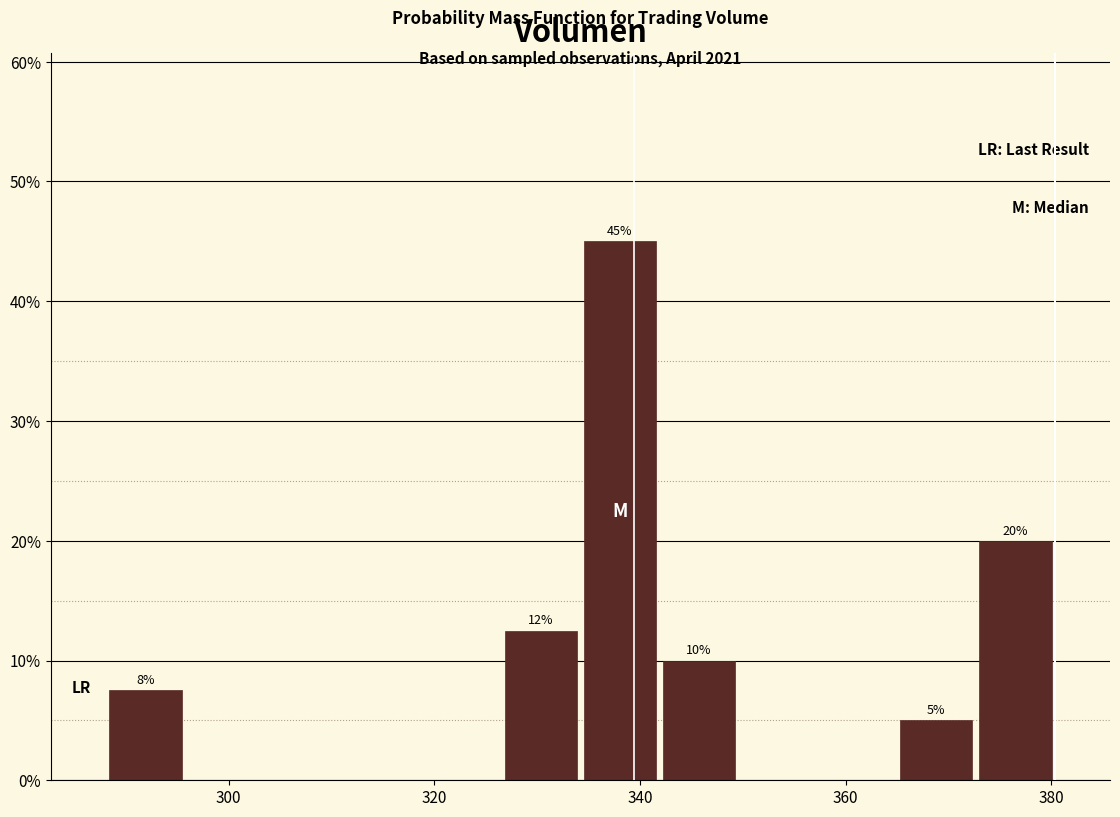

Around what value on the x-axis is the tallest bar? Give the approximate position of its centre, as read against the axis.

338